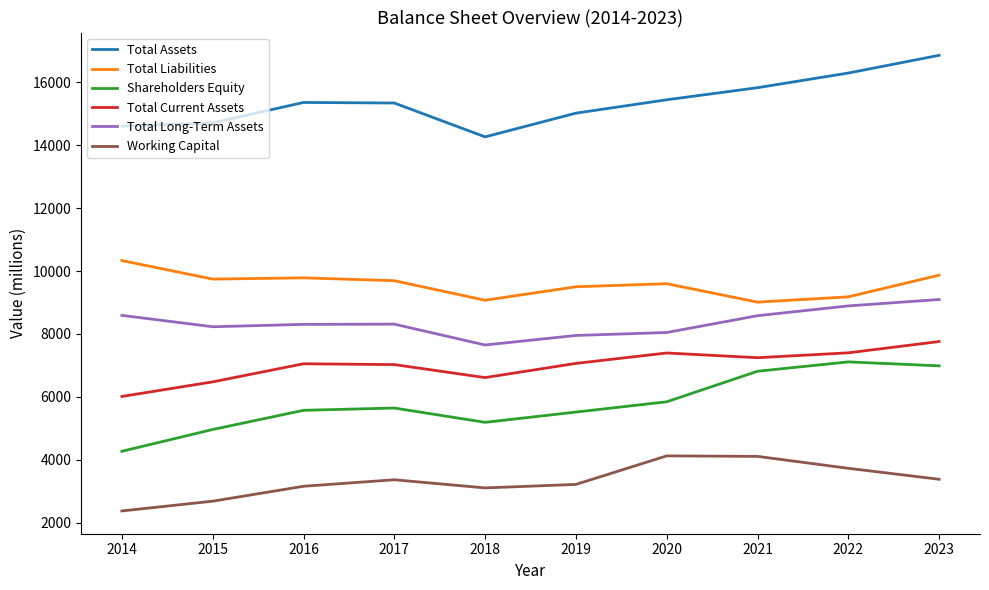

Which series has the widest spread of values?

Shareholders Equity